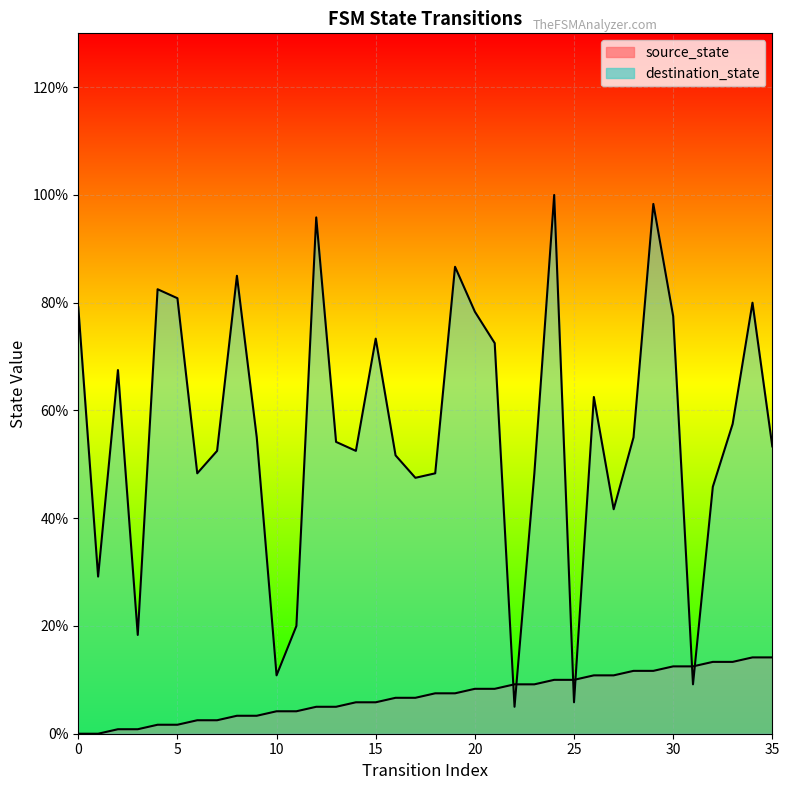

Which series has the widest spread of values?

destination_state